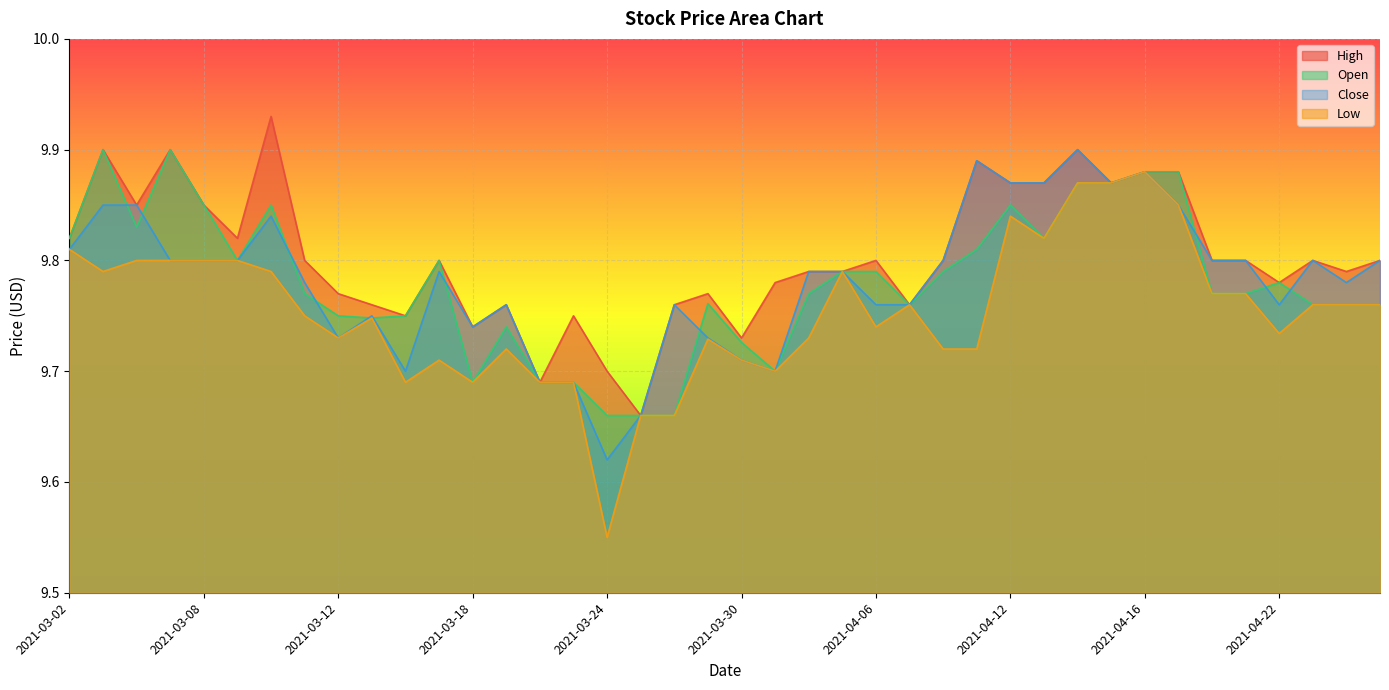

At which category is the sum across all series the highest?

2021-04-14